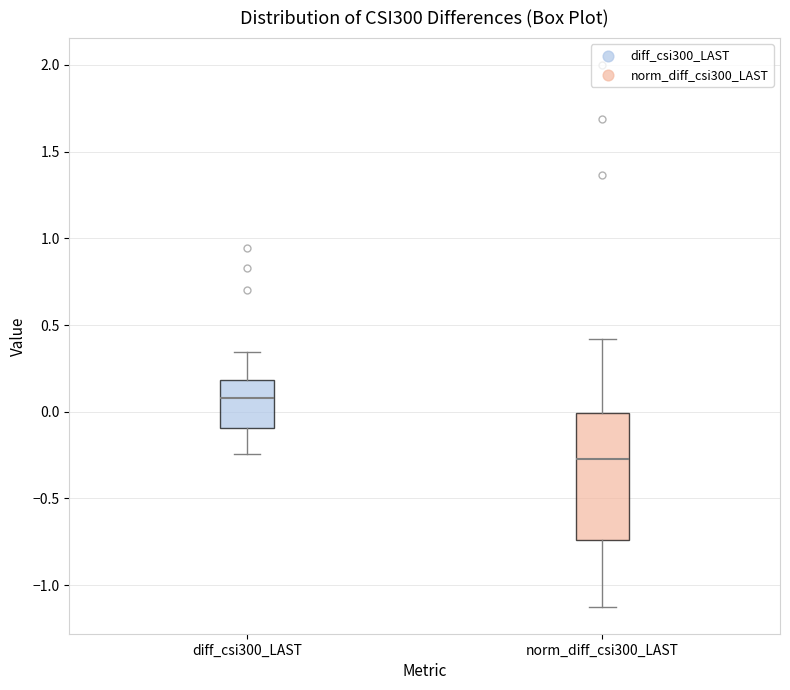

Comparing the boxes themselves (not the whiskers), which one is the tallest?

norm_diff_csi300_LAST